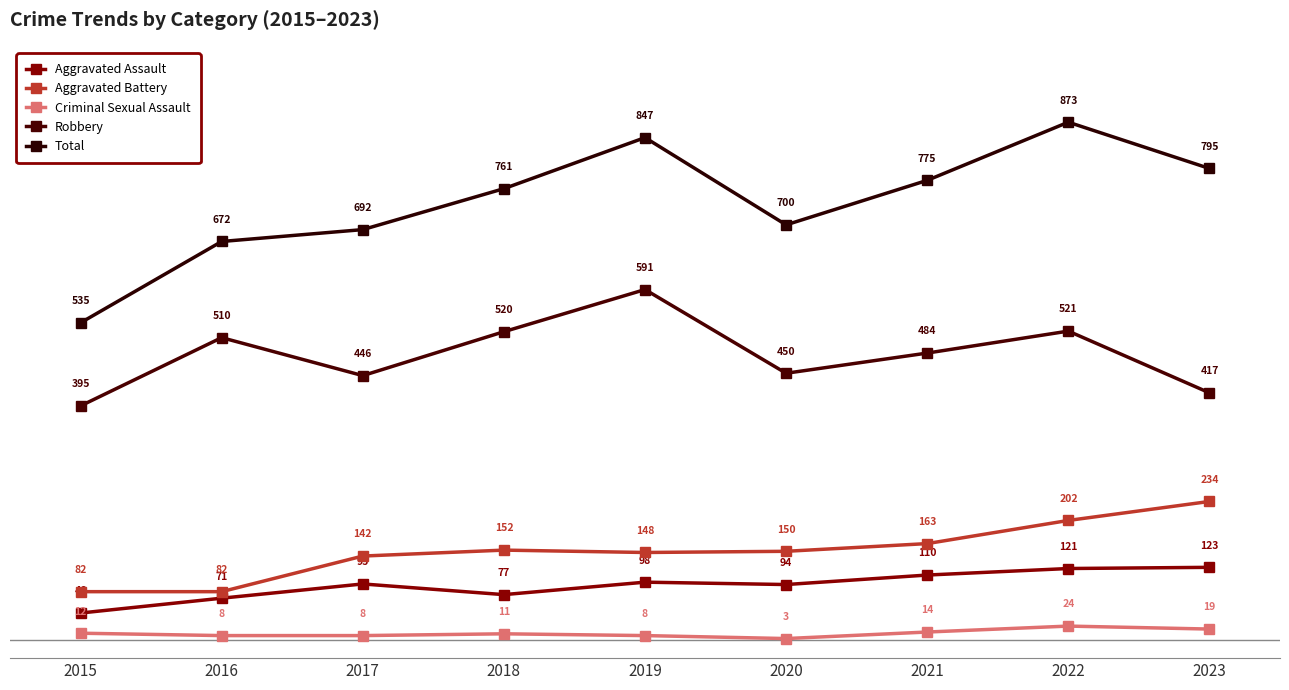

Reading right to left, list all the values displayed in this chart.

Aggravated Assault: 2023=123	2022=121	2021=110	2020=94	2019=98	2018=77	2017=95	2016=71	2015=46
Aggravated Battery: 2023=234	2022=202	2021=163	2020=150	2019=148	2018=152	2017=142	2016=82	2015=82
Criminal Sexual Assault: 2023=19	2022=24	2021=14	2020=3	2019=8	2018=11	2017=8	2016=8	2015=12
Robbery: 2023=417	2022=521	2021=484	2020=450	2019=591	2018=520	2017=446	2016=510	2015=395
Total: 2023=795	2022=873	2021=775	2020=700	2019=847	2018=761	2017=692	2016=672	2015=535